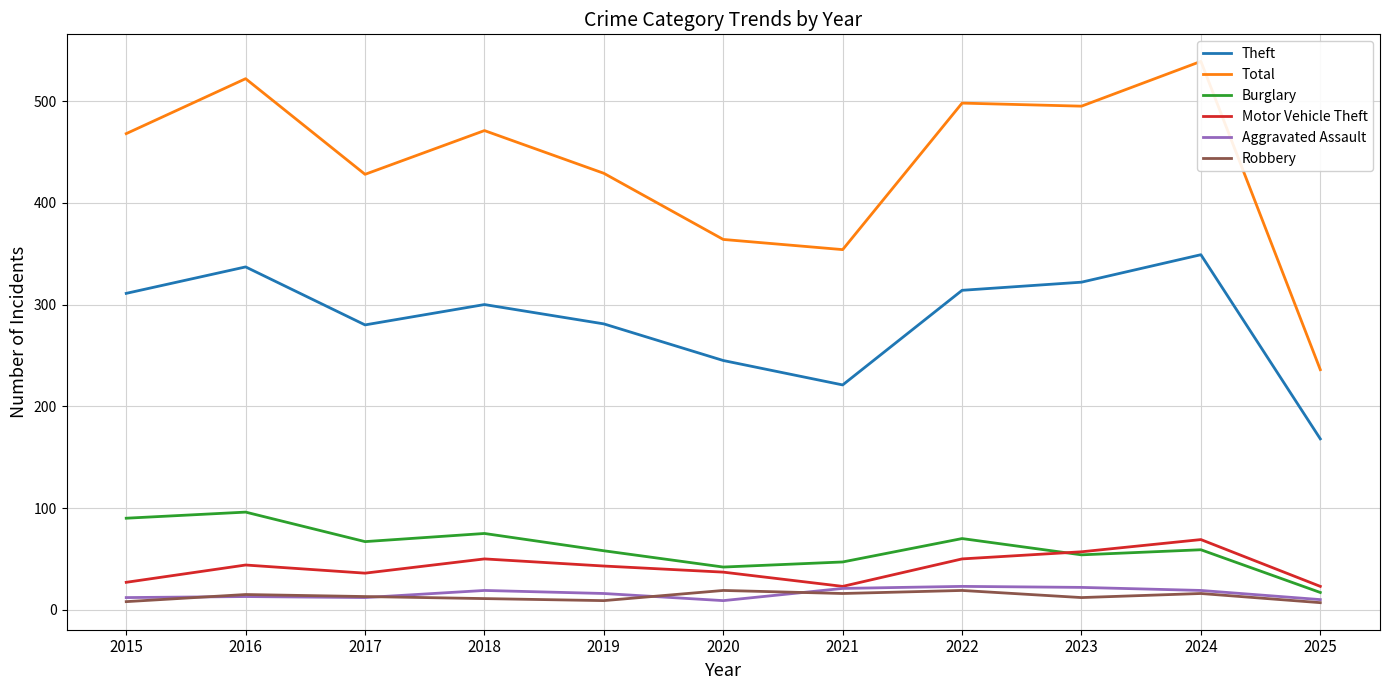

Reading right to left, what are all the values shown in this chart?

Theft: 168	349	322	314	221	245	281	300	280	337	311
Total: 236	539	495	498	354	364	429	471	428	522	468
Burglary: 17	59	54	70	47	42	58	75	67	96	90
Motor Vehicle Theft: 23	69	57	50	23	37	43	50	36	44	27
Aggravated Assault: 10	19	22	23	21	9	16	19	12	13	12
Robbery: 7	16	12	19	16	19	9	11	13	15	8